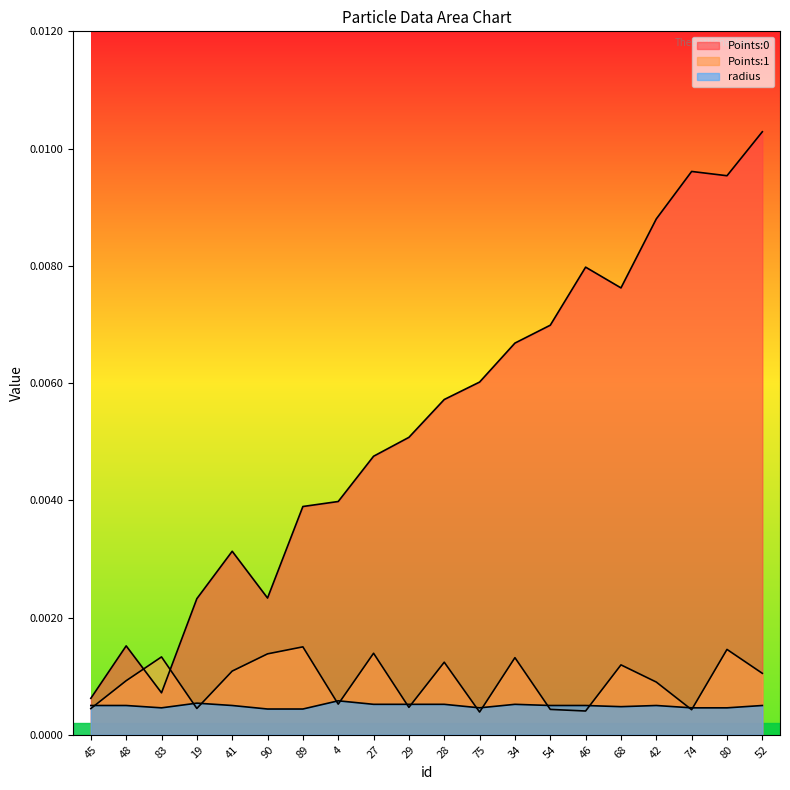

What is the label of the 13th point from the right?

4